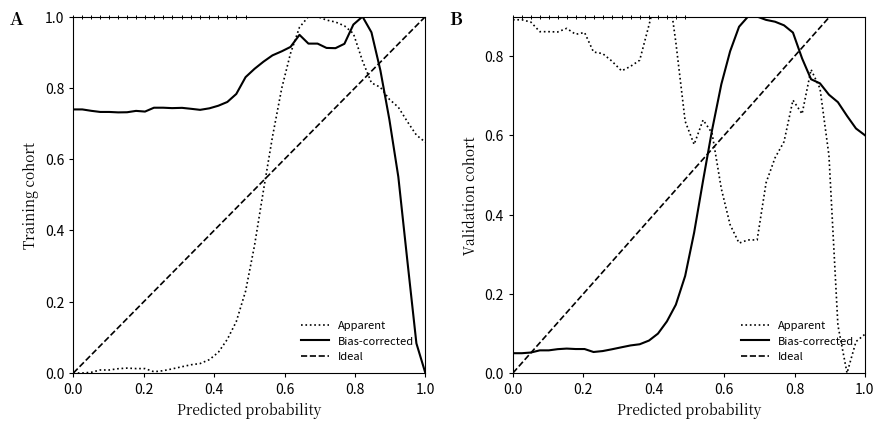

The alpha series shows 0.1 at 0.877. True or false?

False